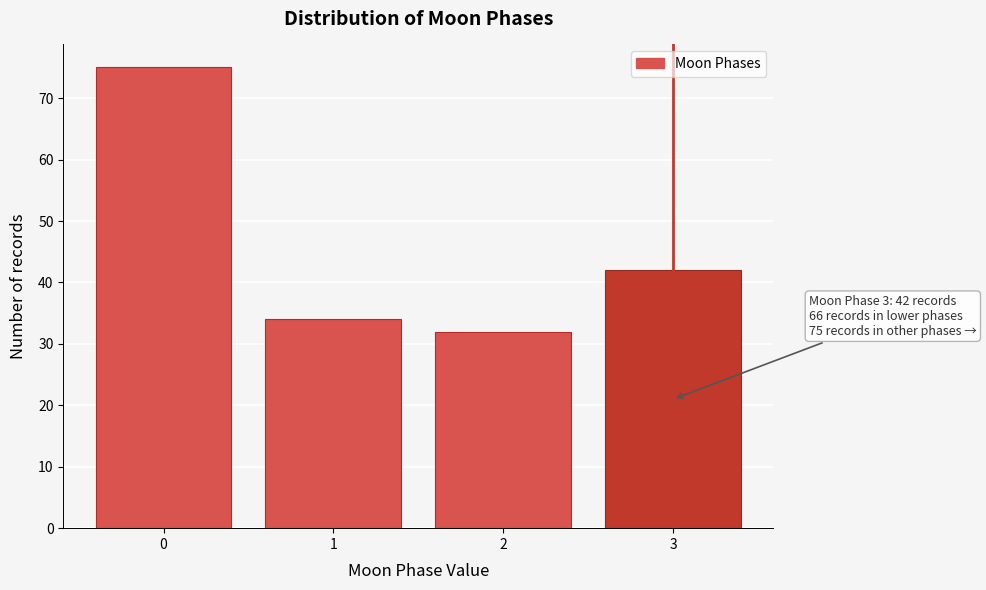

Reading left to right, list all the values displayed in this chart.

75	34	32	42